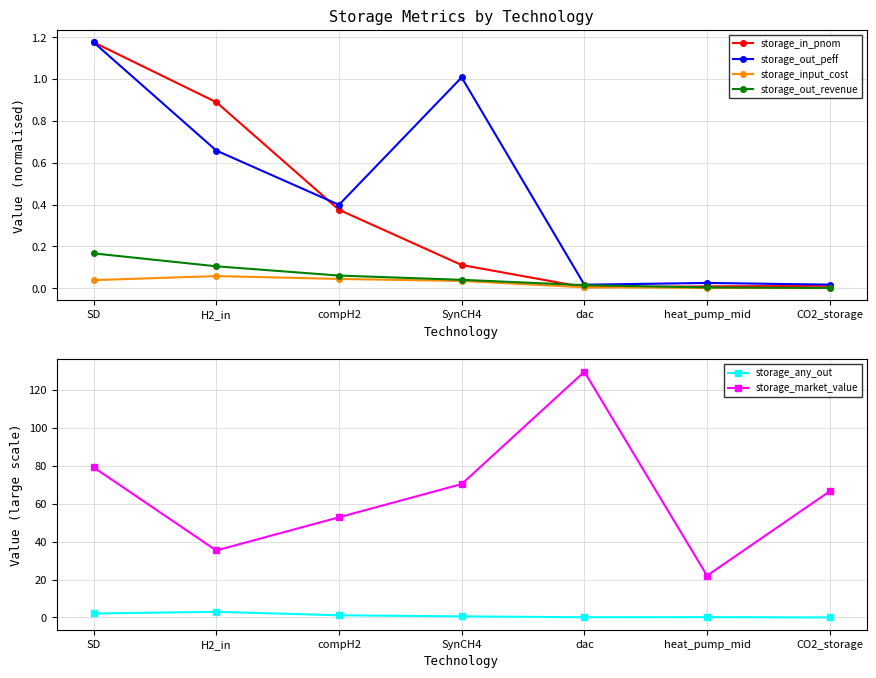

True or false: storage_input_cost and storage_any_out cross at least once.

False